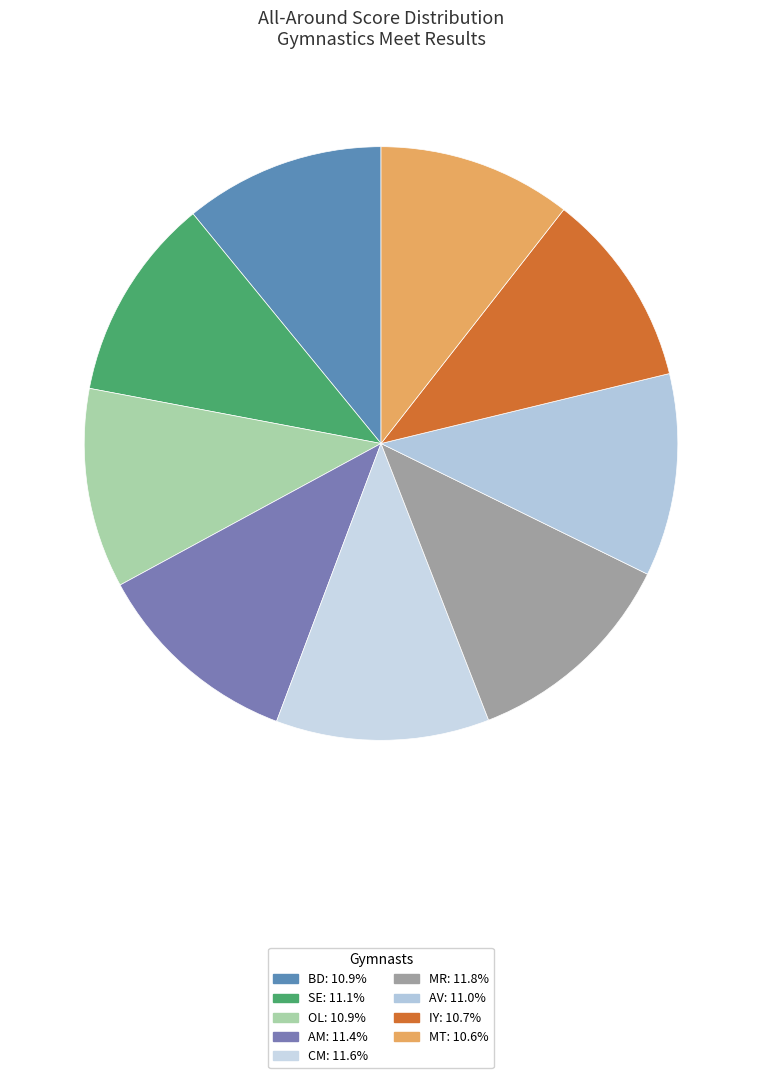

Combined, what portion of the pie is MR and MT?

22.4%